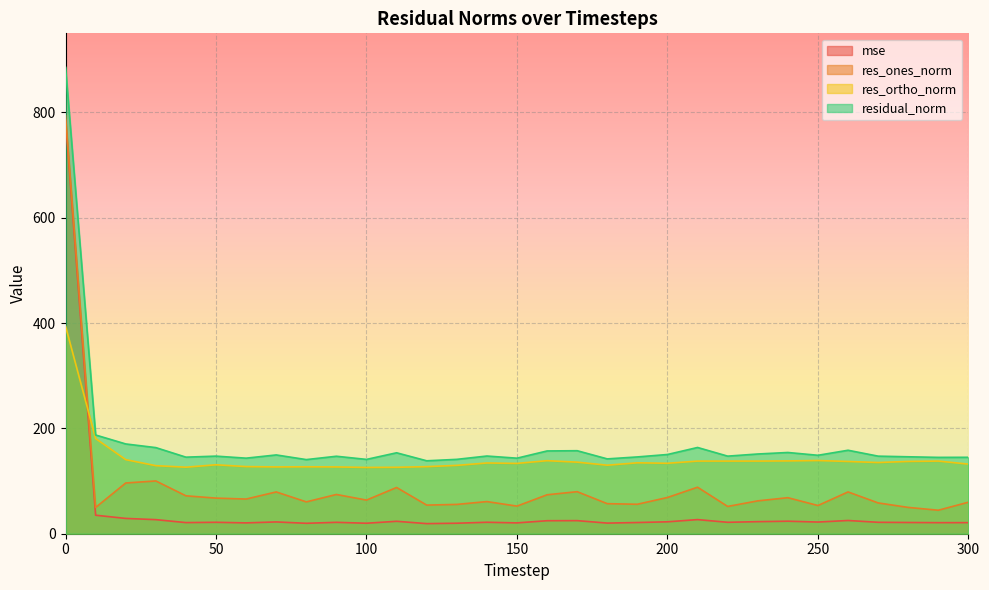

What is the approximate value of residual_norm at 120?

138.5